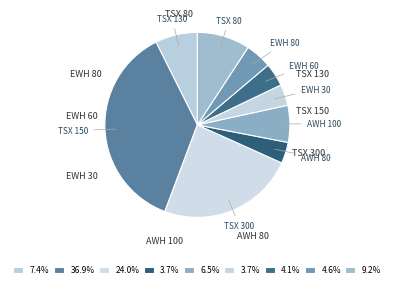

Is the sum of TSX 80 and AWH 100 greater than half?

No